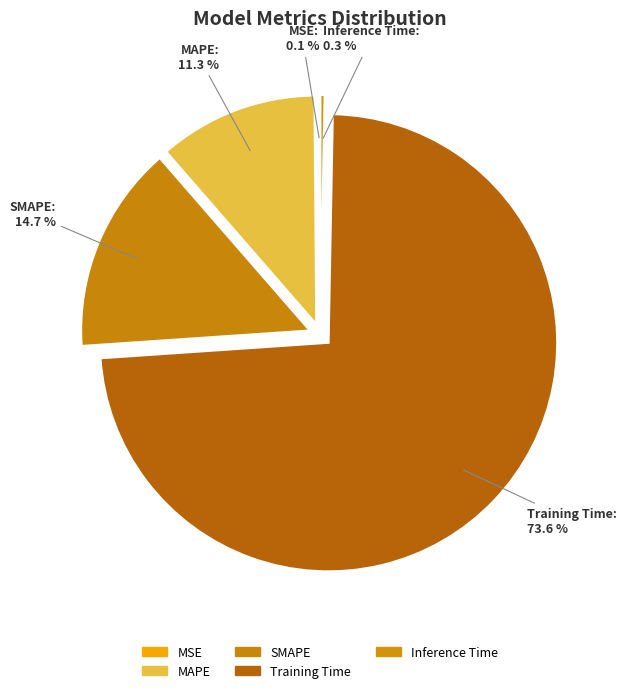

Which slice is the largest?

Training Time